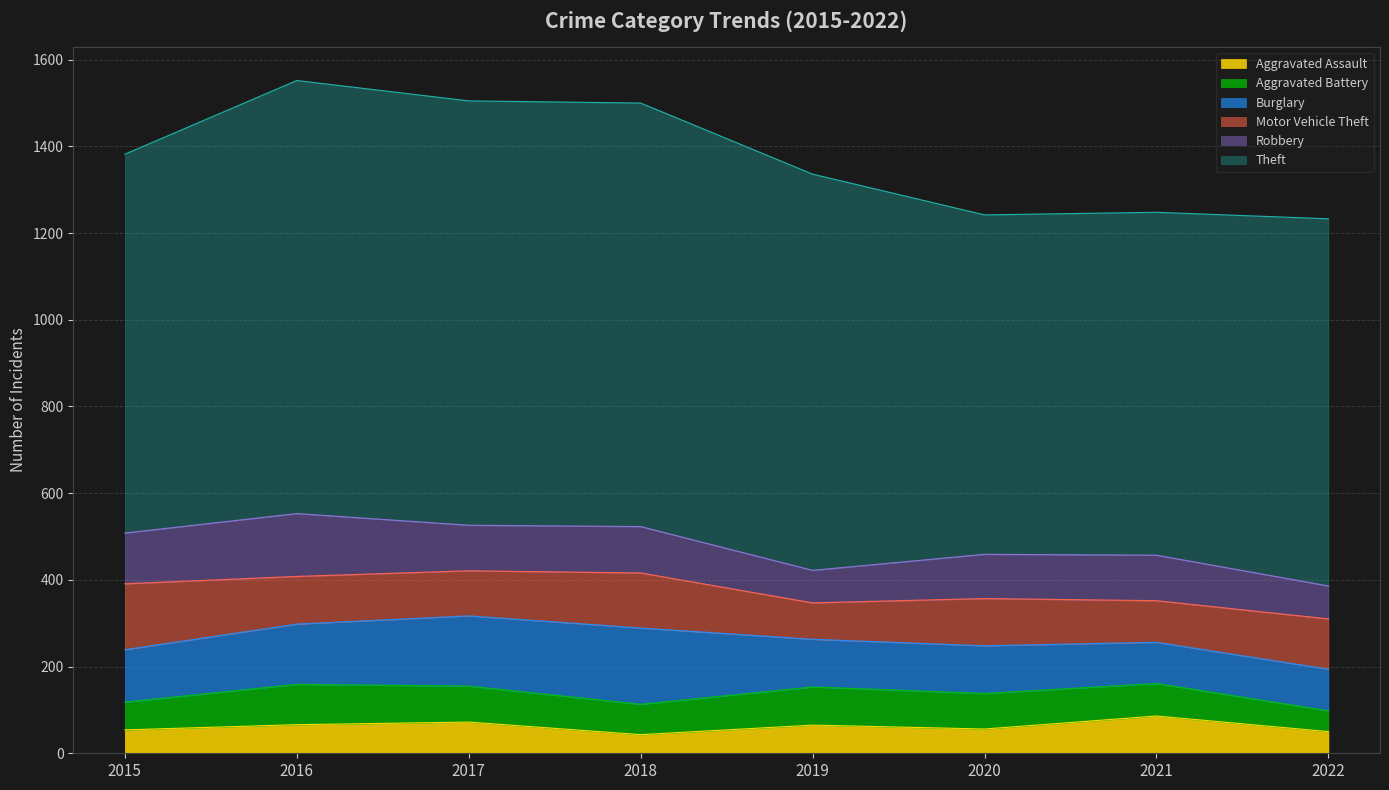

At 2019, list the series in order from smallest to largest.

Aggravated Assault, Robbery, Motor Vehicle Theft, Aggravated Battery, Burglary, Theft